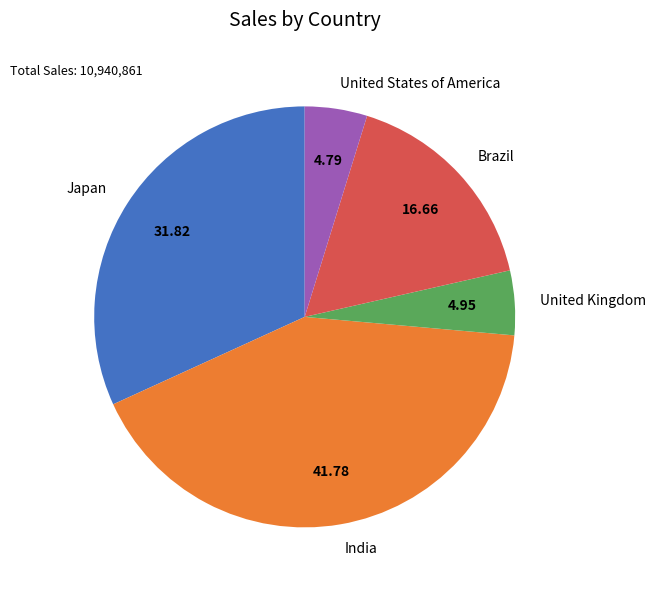

Which category has the biggest portion of the pie?

India